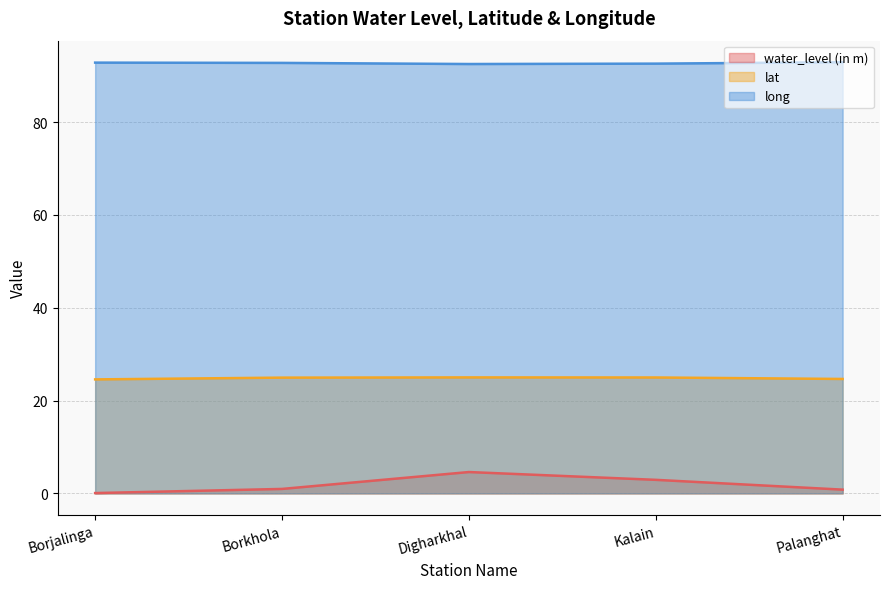

True or false: water_level (in m) and lat cross at least once.

False